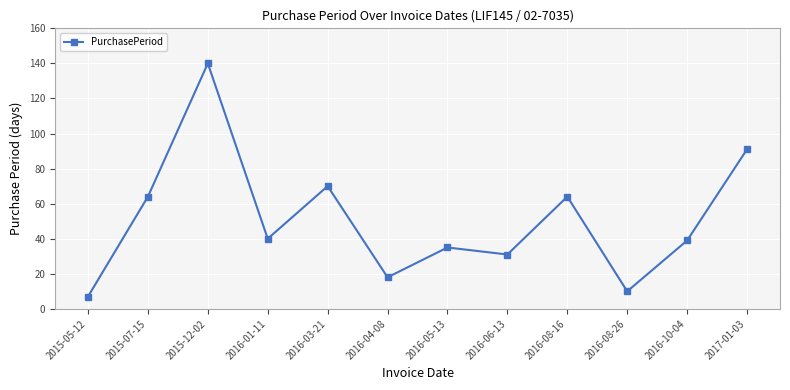

What value does the data have at 2016-10-04?

39